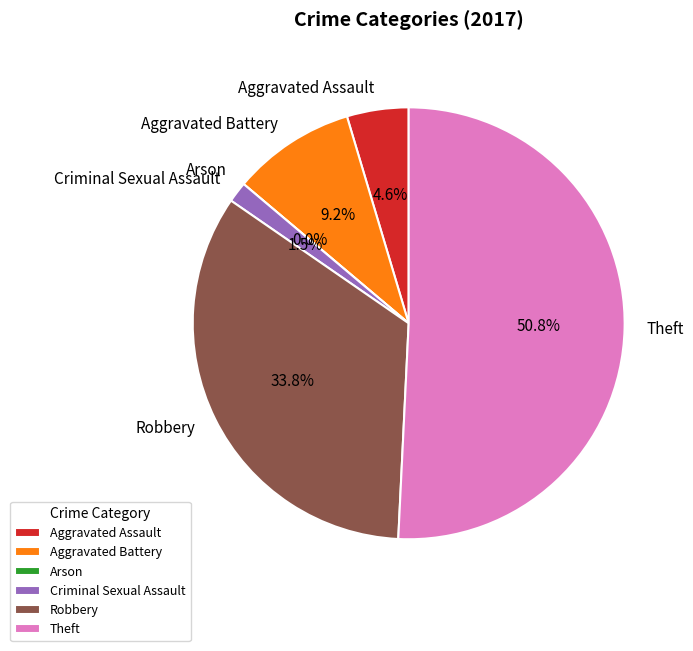

Rank the categories by value from highest to lowest.

Theft, Robbery, Aggravated Battery, Aggravated Assault, Criminal Sexual Assault, Arson